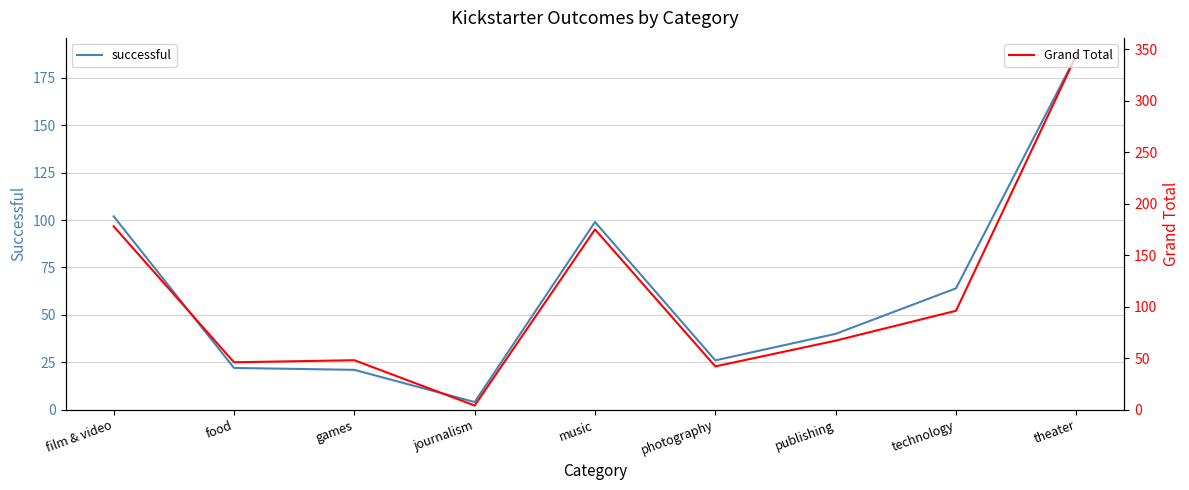

What is the difference between the highest and lowest values at photography?

16